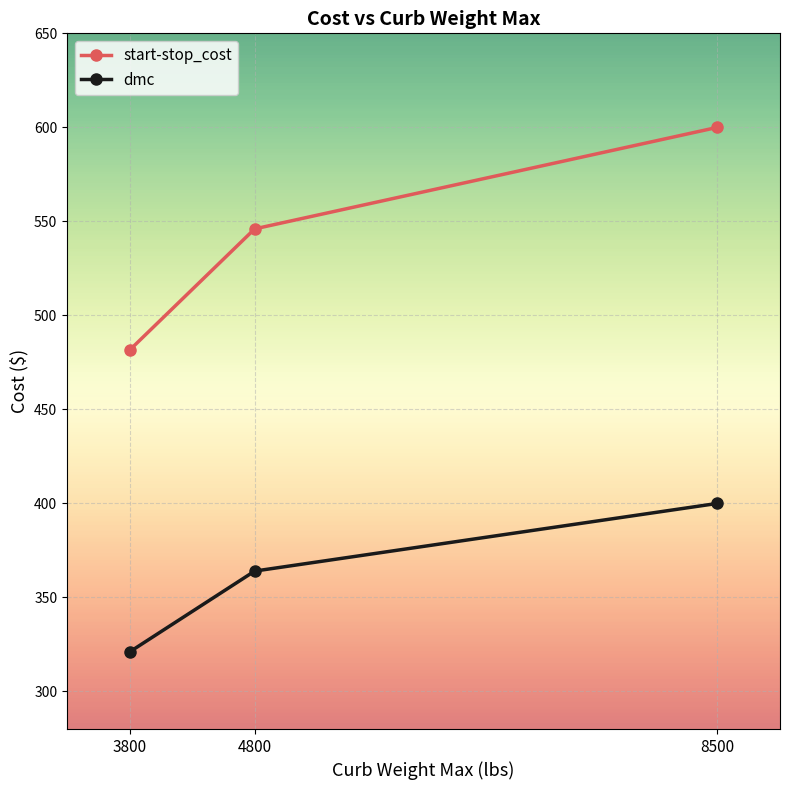

What is the maximum value shown in the chart?

600.0